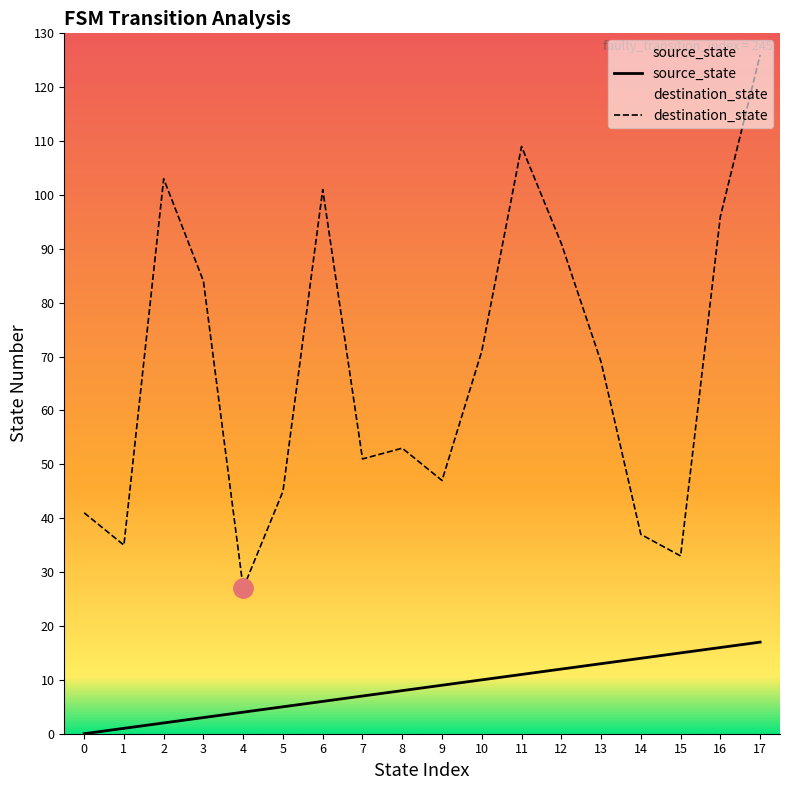

At which category is the sum across all series the highest?

17